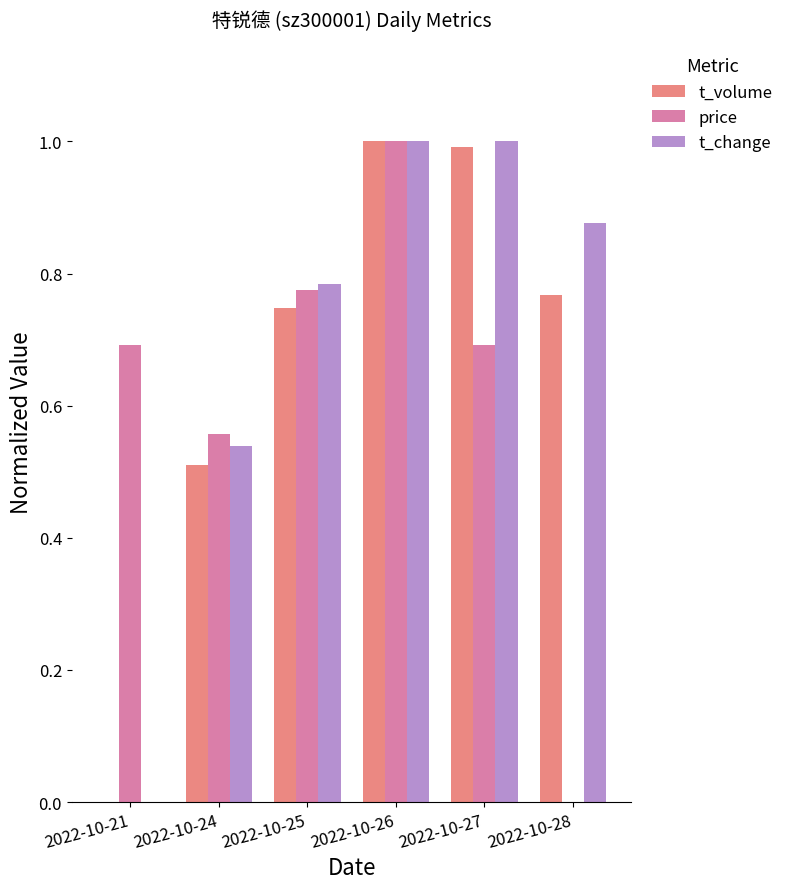

Which series changed the most between 2022-10-25 and 2022-10-26?

t_volume